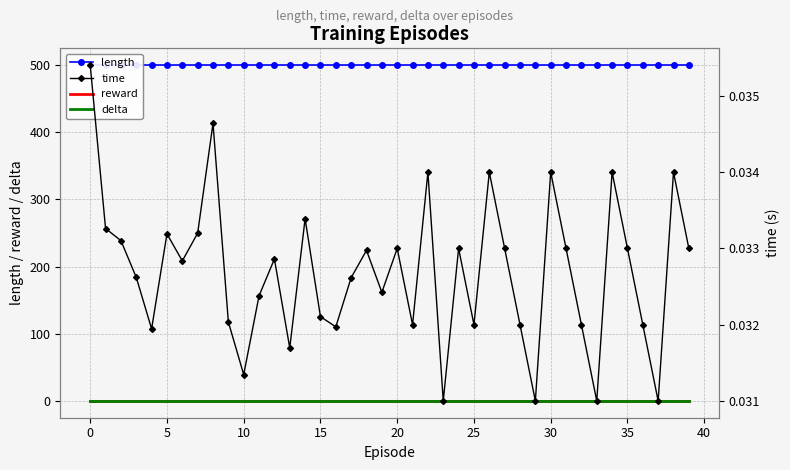

True or false: reward and length intersect in this chart.

False